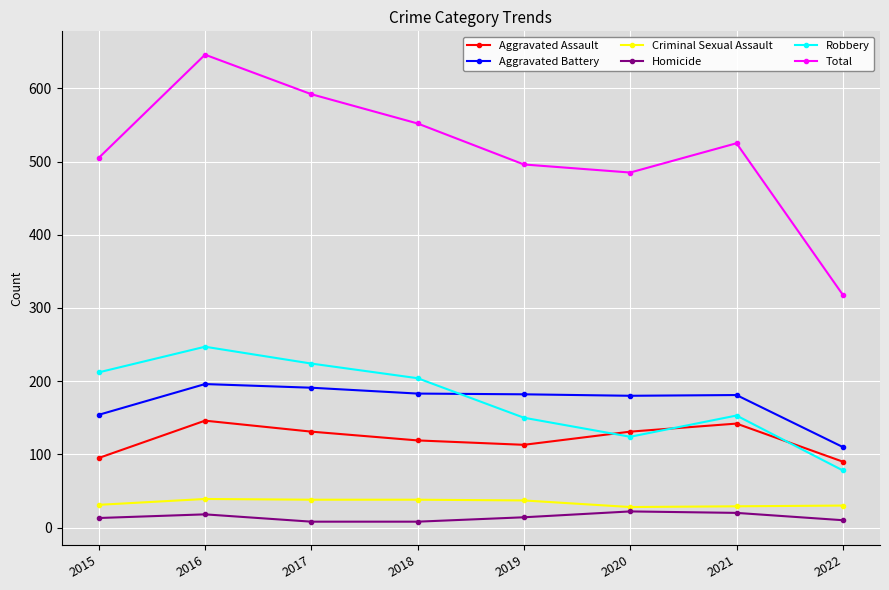

At which category is the sum across all series the highest?

2016